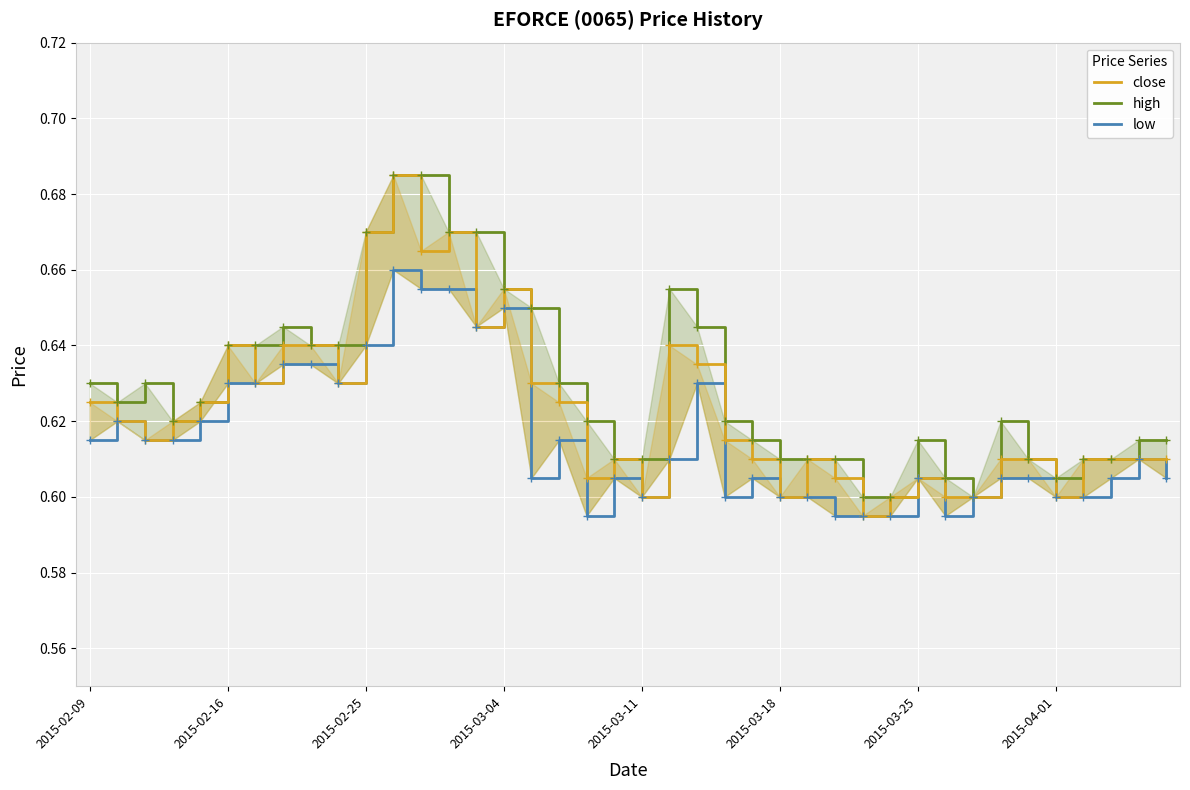

At which category does high reach its first local peak?

2015-02-25